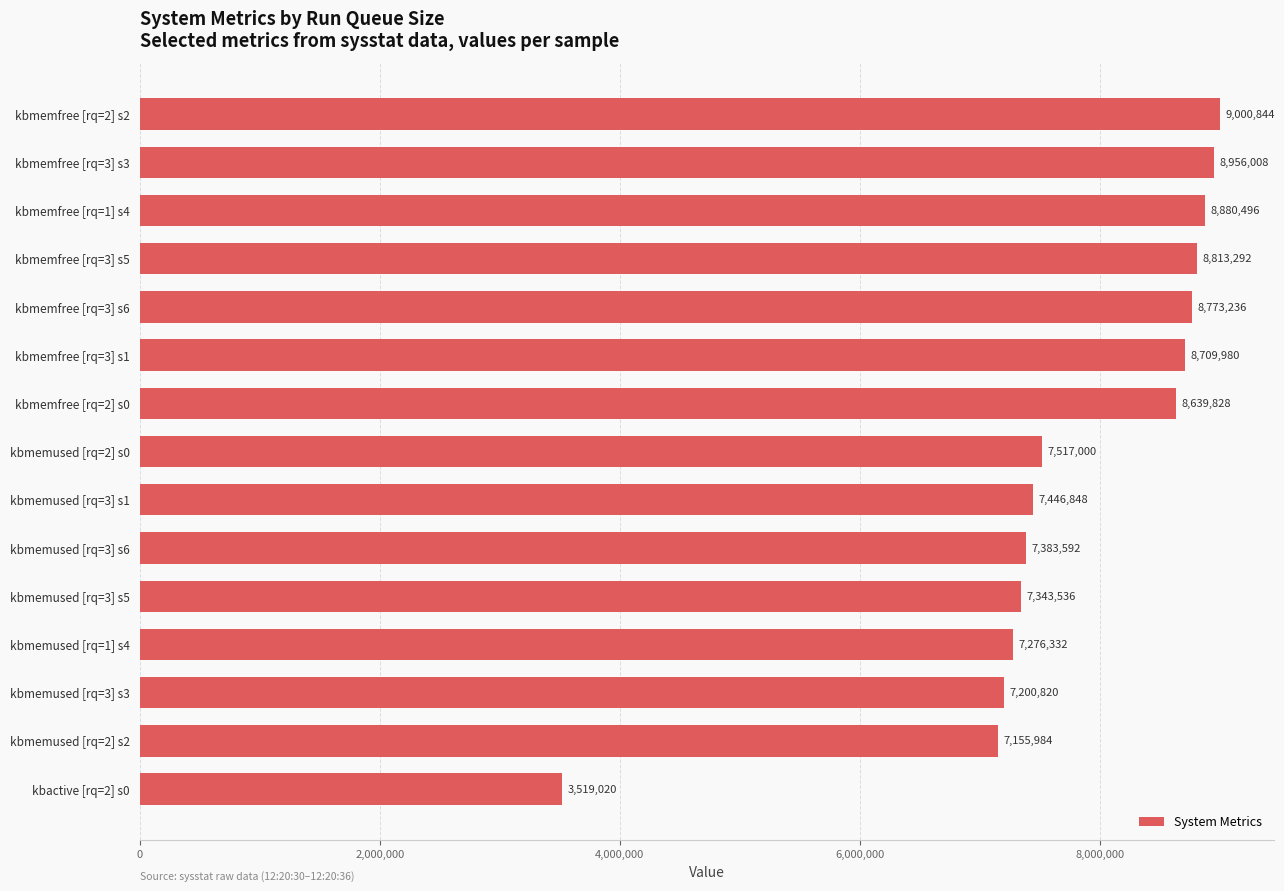

What is the ratio of the value at kbmemfree [rq=3] s6 to the value at kbmemused [rq=3] s6?

1.2